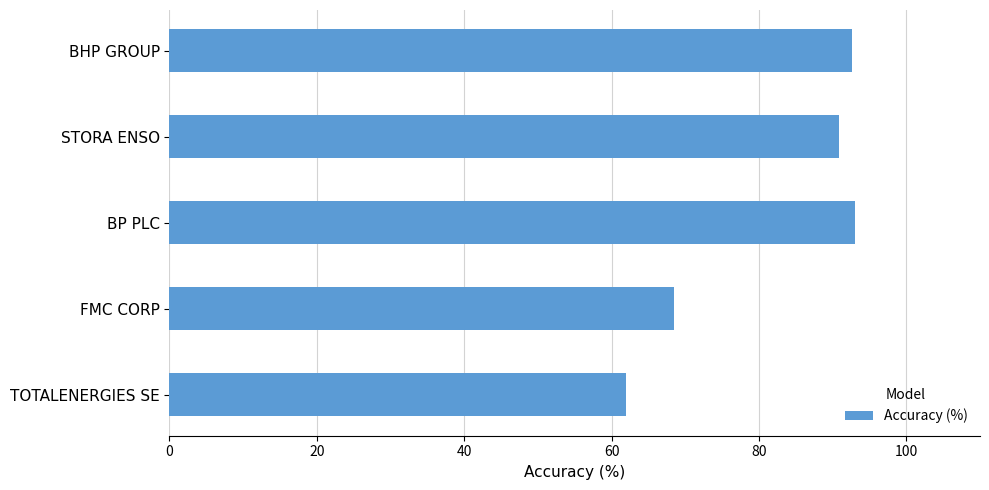

What is the approximate value at BHP GROUP?

92.6